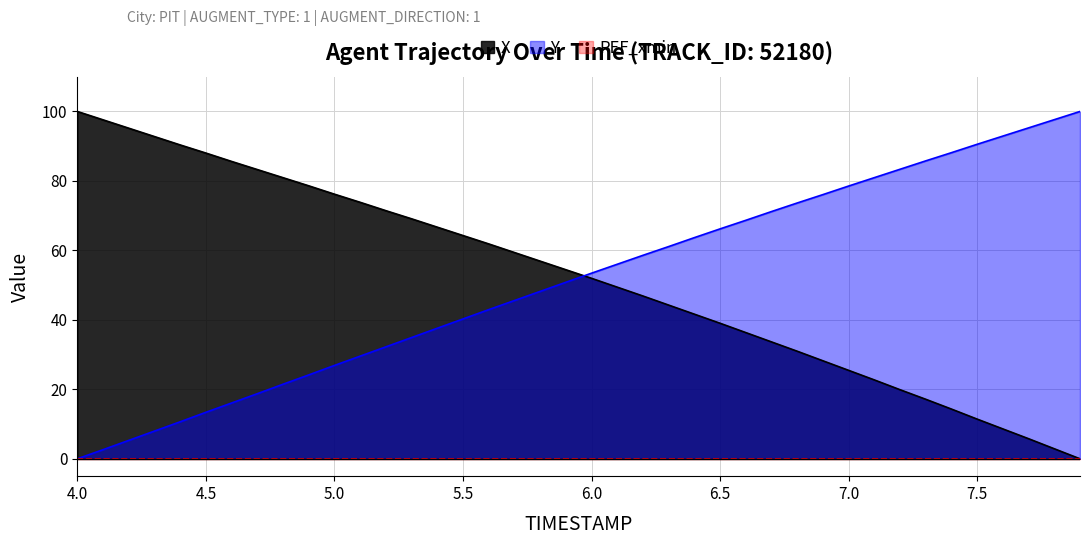

What is the total value across all series at 5.5?

104.5